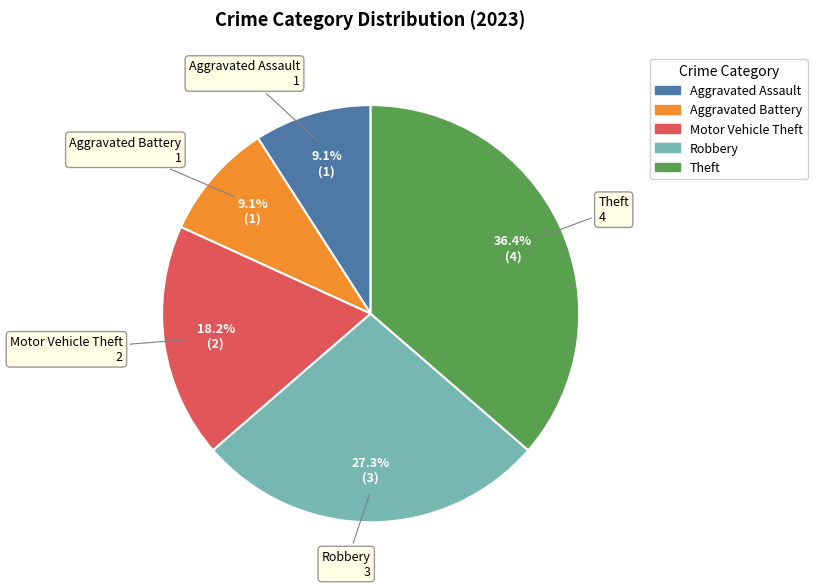

To the nearest percent, what is the difference between the Robbery and Theft slice percentages?

9%